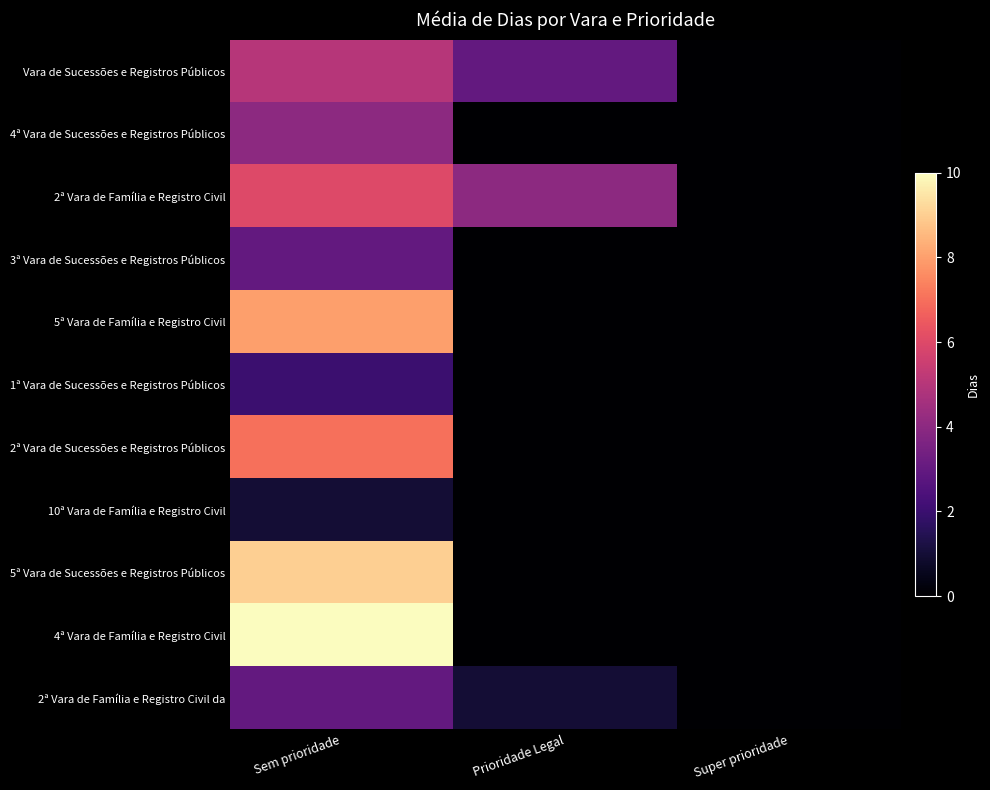

Reading right to left, extract all data points from this chart.

Vara de Sucessões e Registros Públicos: Super prioridade=0	Prioridade Legal=3	Sem prioridade=5
4ª Vara de Sucessões e Registros Públicos: Super prioridade=0	Prioridade Legal=0	Sem prioridade=4
2ª Vara de Família e Registro Civil: Super prioridade=0	Prioridade Legal=4	Sem prioridade=6
3ª Vara de Sucessões e Registros Públicos: Super prioridade=0	Prioridade Legal=0	Sem prioridade=3
5ª Vara de Família e Registro Civil: Super prioridade=0	Prioridade Legal=0	Sem prioridade=8
1ª Vara de Sucessões e Registros Públicos: Super prioridade=0	Prioridade Legal=0	Sem prioridade=2
2ª Vara de Sucessões e Registros Públicos: Super prioridade=0	Prioridade Legal=0	Sem prioridade=7
10ª Vara de Família e Registro Civil: Super prioridade=0	Prioridade Legal=0	Sem prioridade=1
5ª Vara de Sucessões e Registros Públicos: Super prioridade=0	Prioridade Legal=0	Sem prioridade=9
4ª Vara de Família e Registro Civil: Super prioridade=0	Prioridade Legal=0	Sem prioridade=10
2ª Vara de Família e Registro Civil da: Super prioridade=0	Prioridade Legal=1	Sem prioridade=3